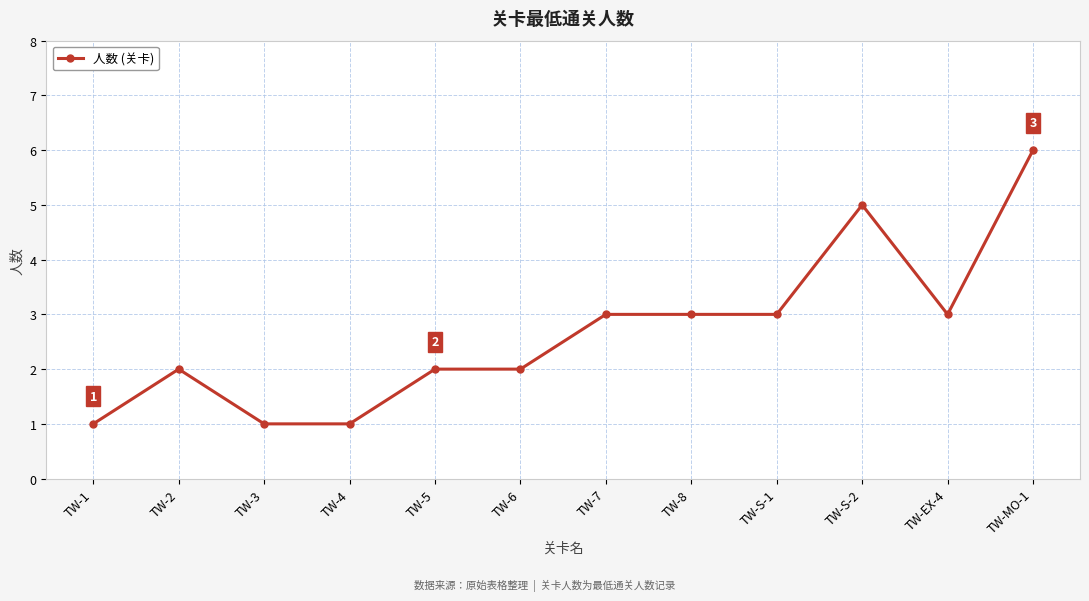

The chart shows a value of 3 at TW-2. True or false?

False